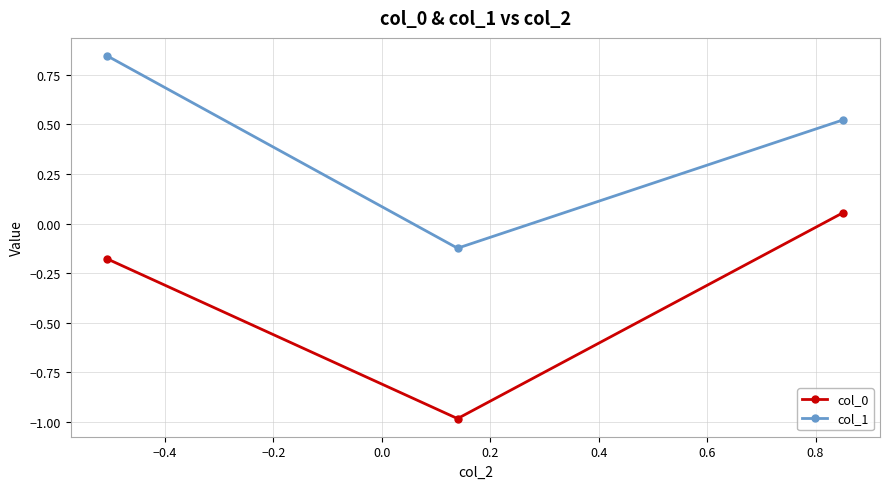

Rank the series by their average value, from lowest to highest.

col_0, col_1